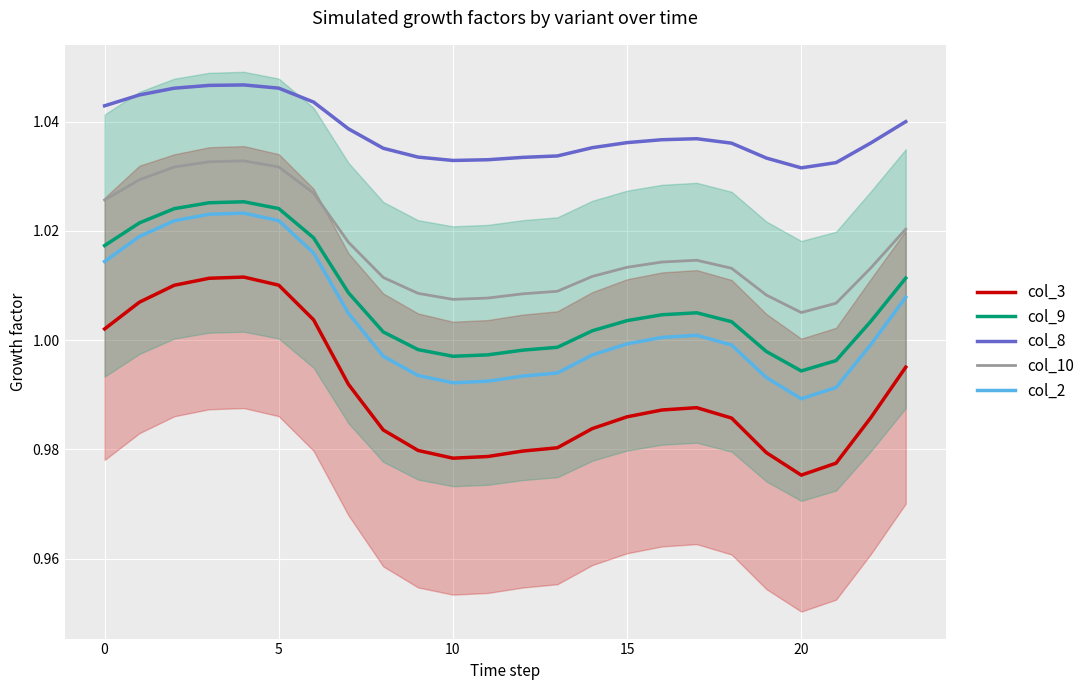

What is the approximate value of col_10 at 11?

1.0